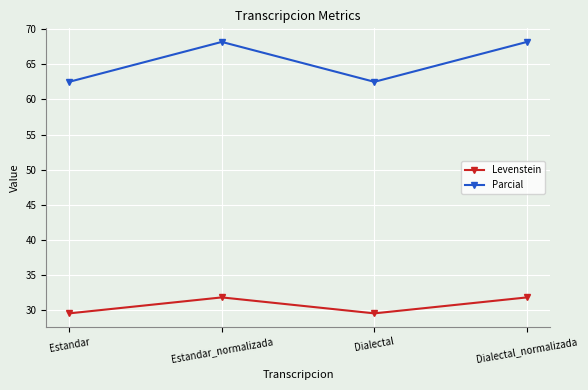

What is the minimum value for Levenstein?

29.5